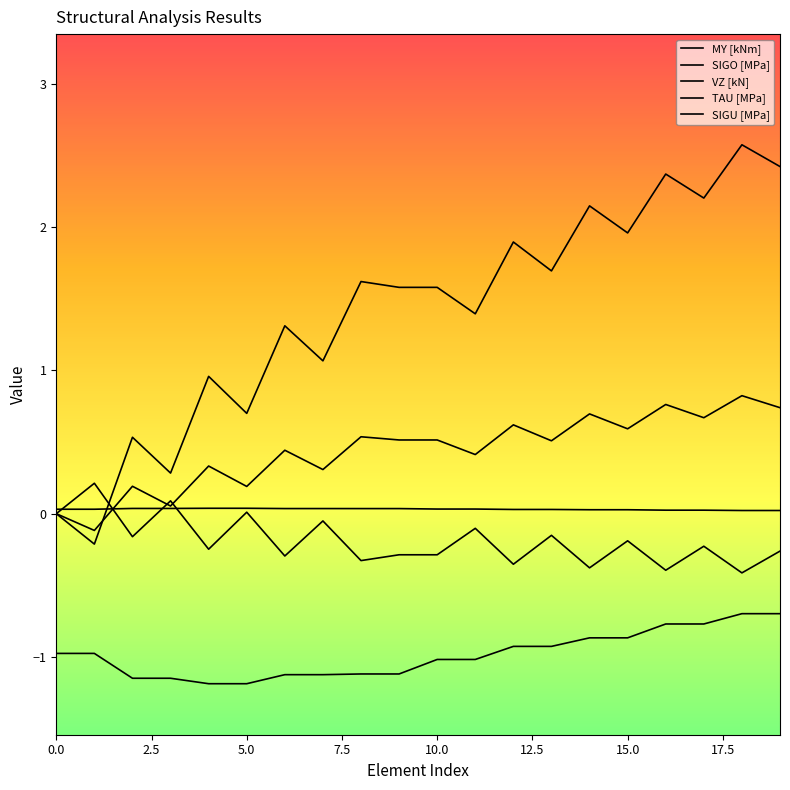

List the series in order of their peak value, highest first.

SIGU [MPa], MY [kNm], SIGO [MPa], TAU [MPa], VZ [kN]